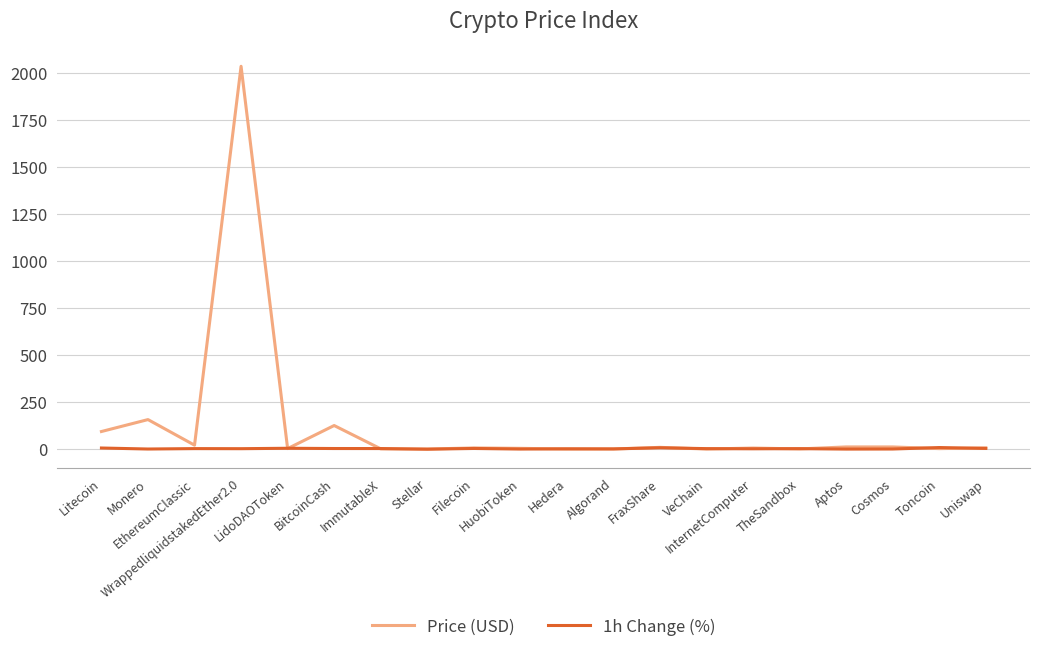

What is the approximate value of Price (USD) at WrappedliquidstakedEther2.0?

2036.0